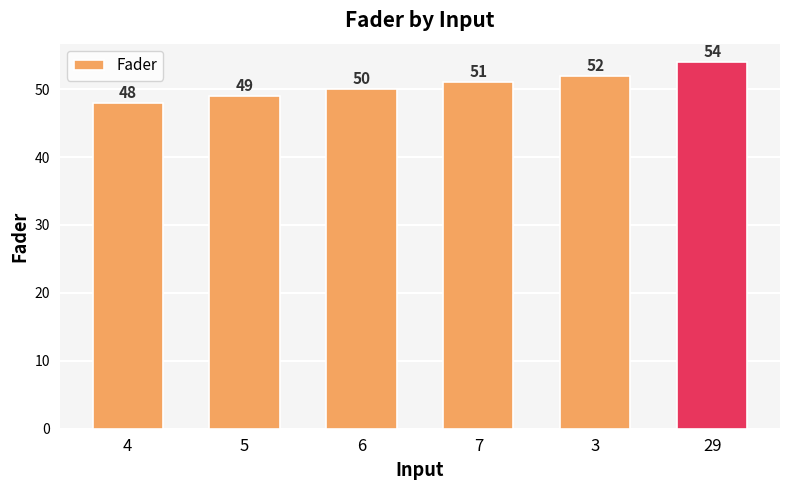

Reading right to left, what are all the values shown in this chart?

29=54	3=52	7=51	6=50	5=49	4=48